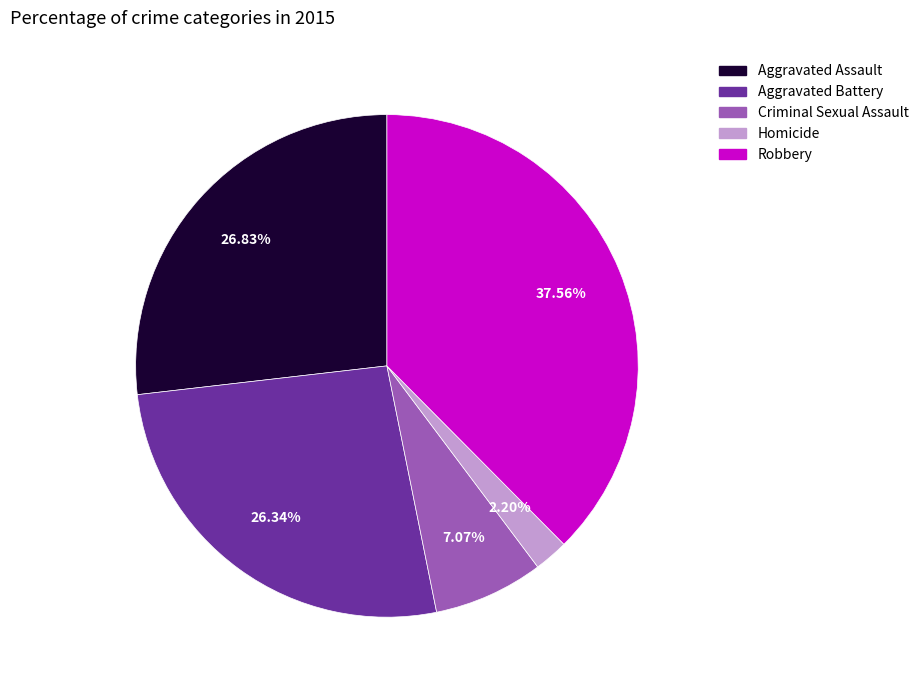

Which category has the biggest portion of the pie?

Robbery